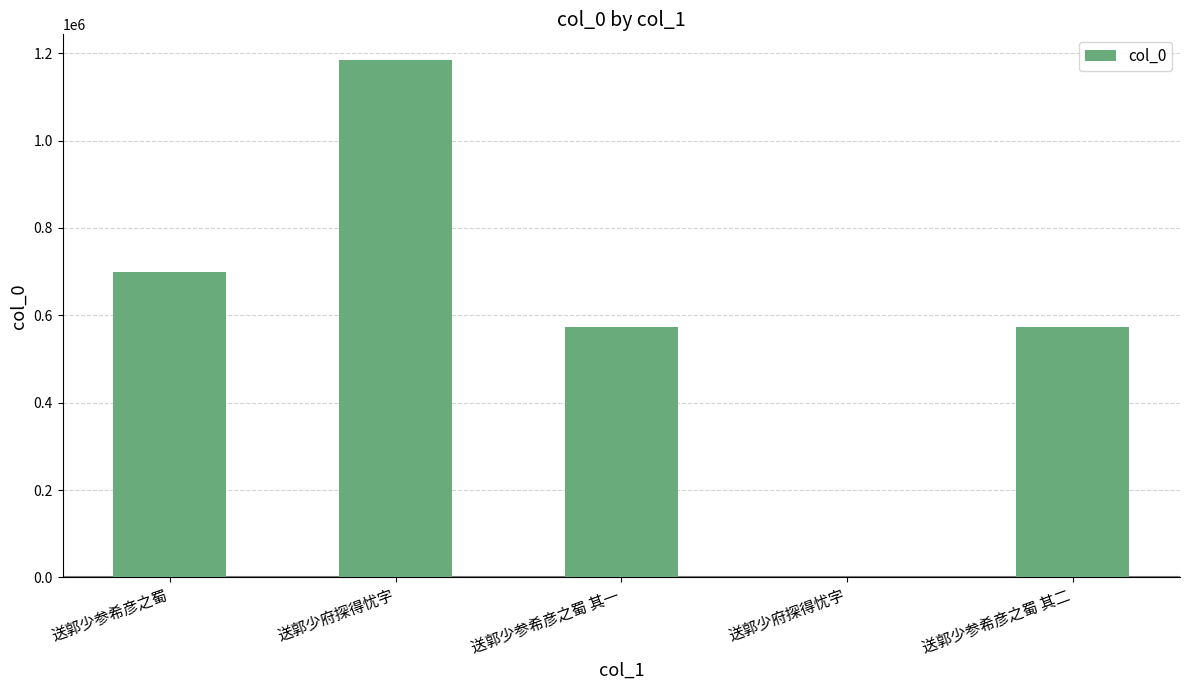

Rank the categories by value from highest to lowest.

送郭少府探得忧字, 送郭少参希彦之蜀, 送郭少参希彦之蜀 其二, 送郭少参希彦之蜀 其一, 送郭少府探得忧字